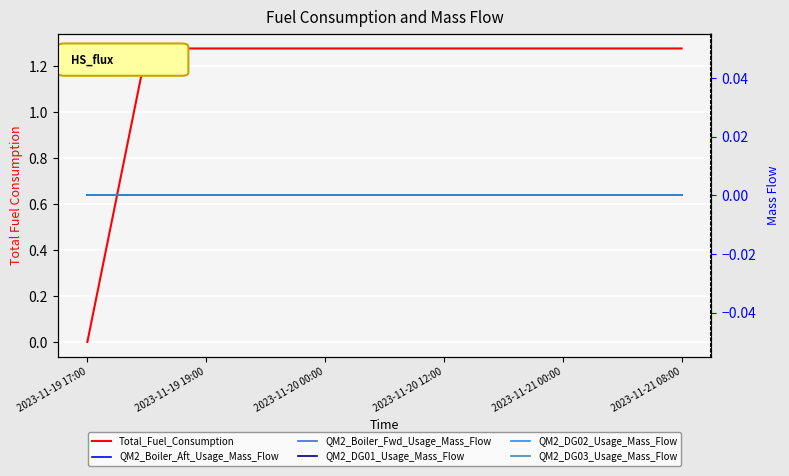

How many lines are shown in the chart?

6